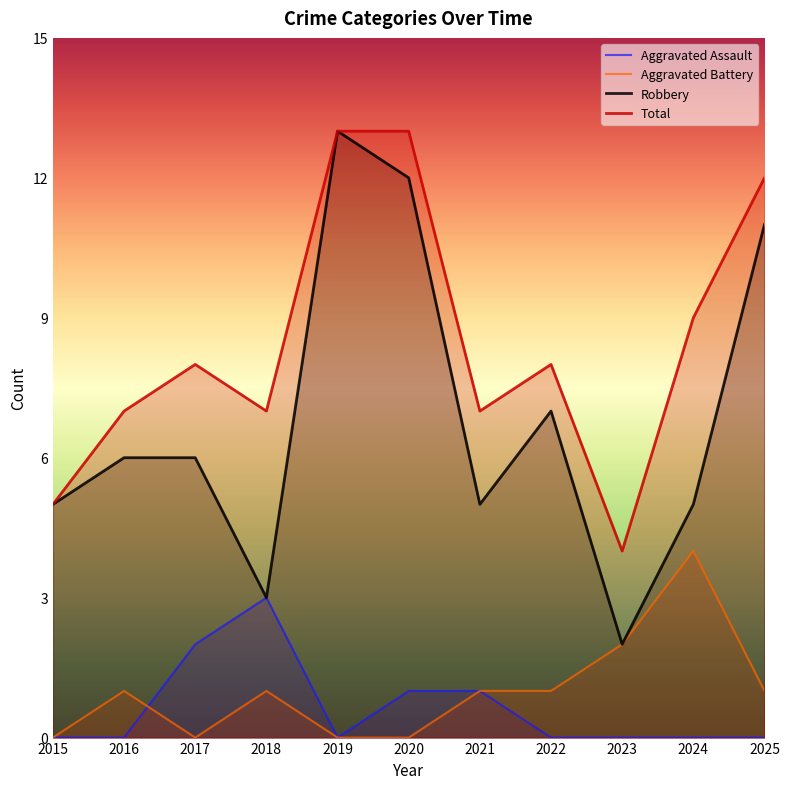

Read the Total value at 2022.

8